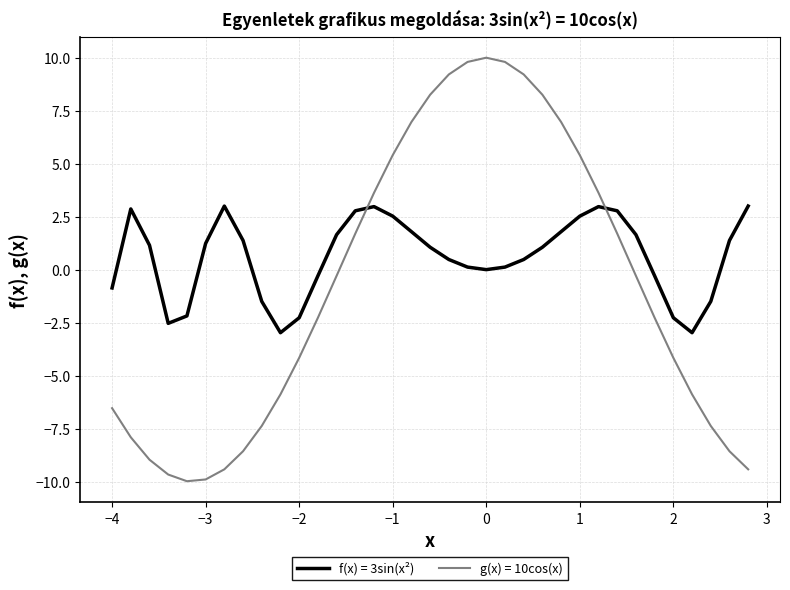

Does the chart have visible grid lines?

Yes